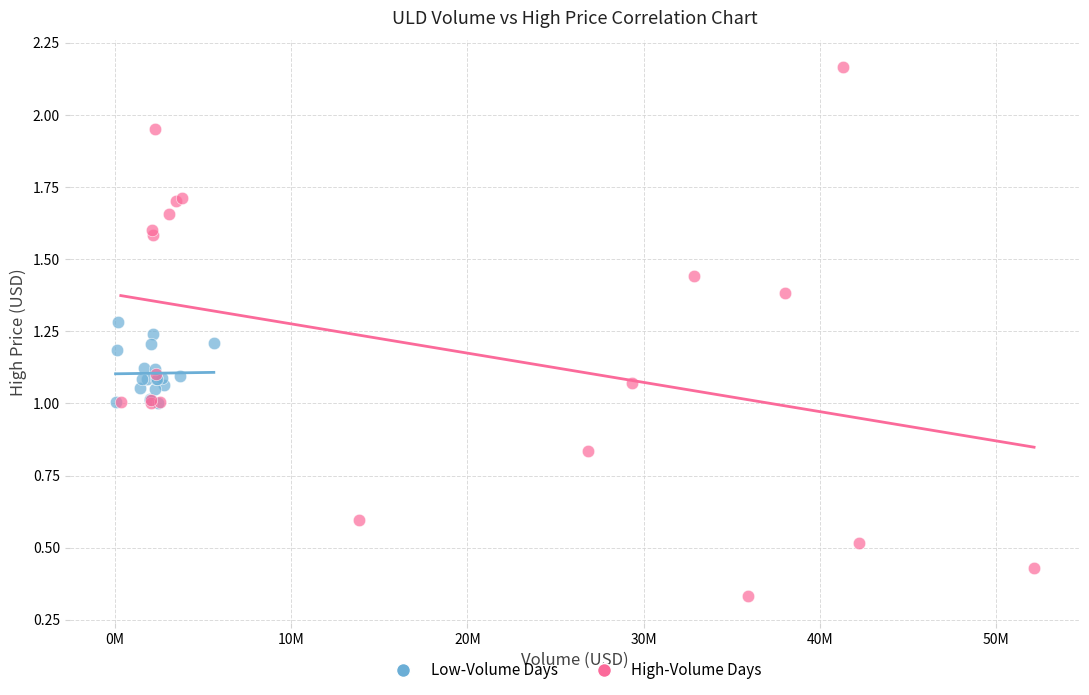

Which series has the widest spread of Y values?

High-Volume Days